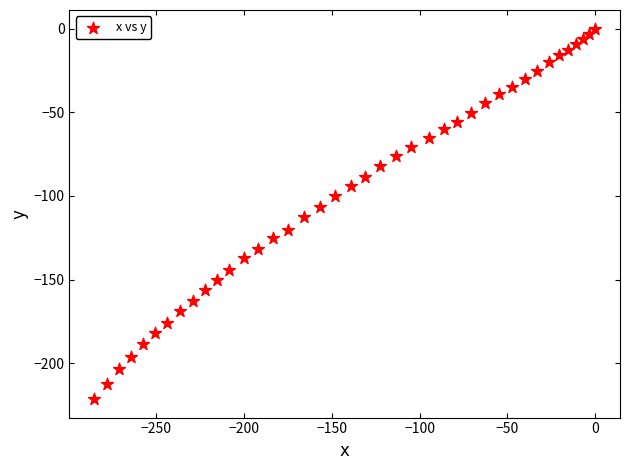

What is the range of X values (max minus min)?

285.3